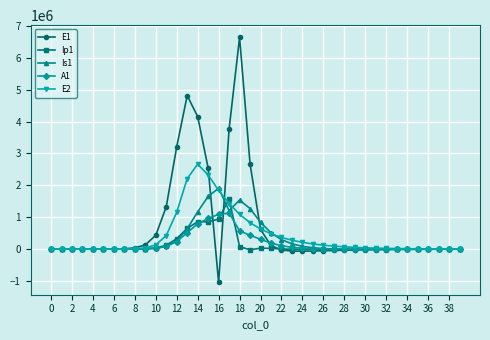

What is the minimum value shown in the chart?

-1046252.9